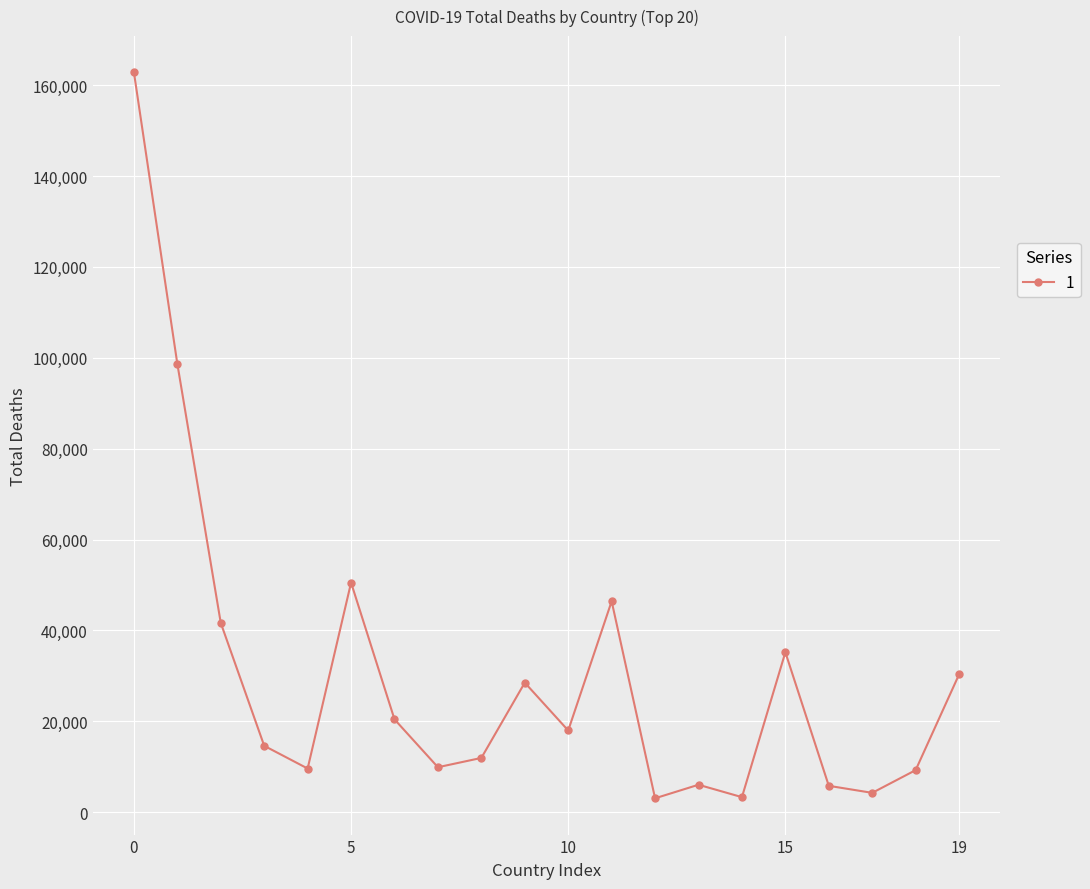

What is the difference between the maximum and second lowest values?

159498